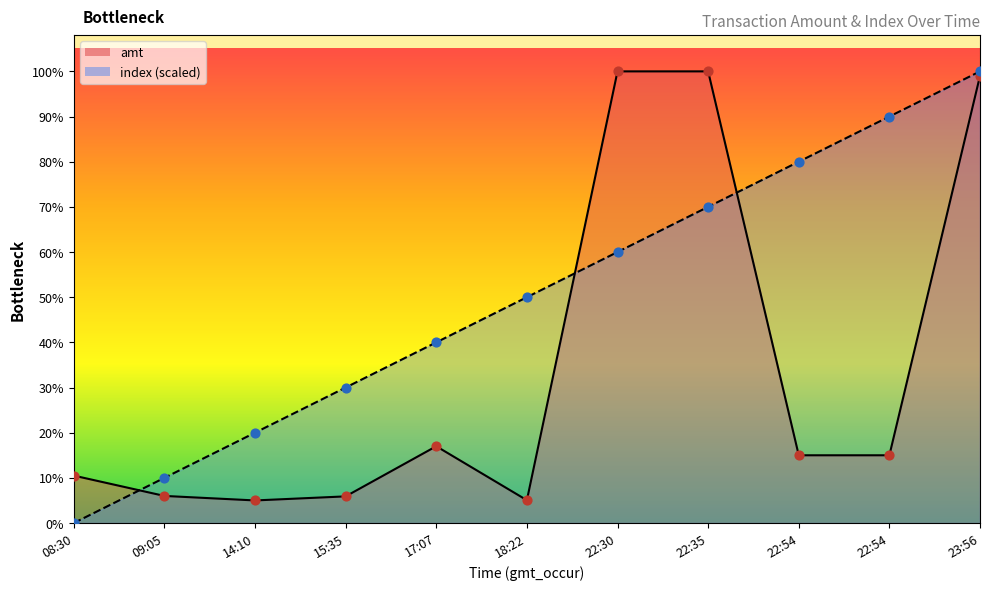

What are all the series names shown in the legend?

amt, index